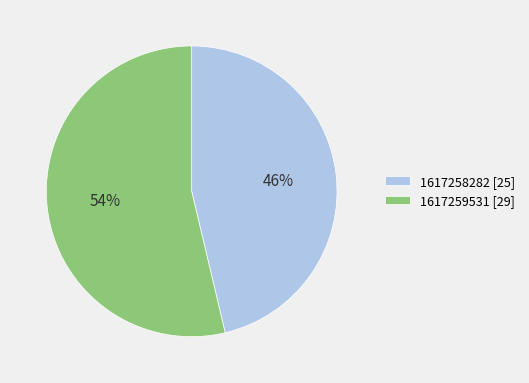

What is the majority slice?

1617259531